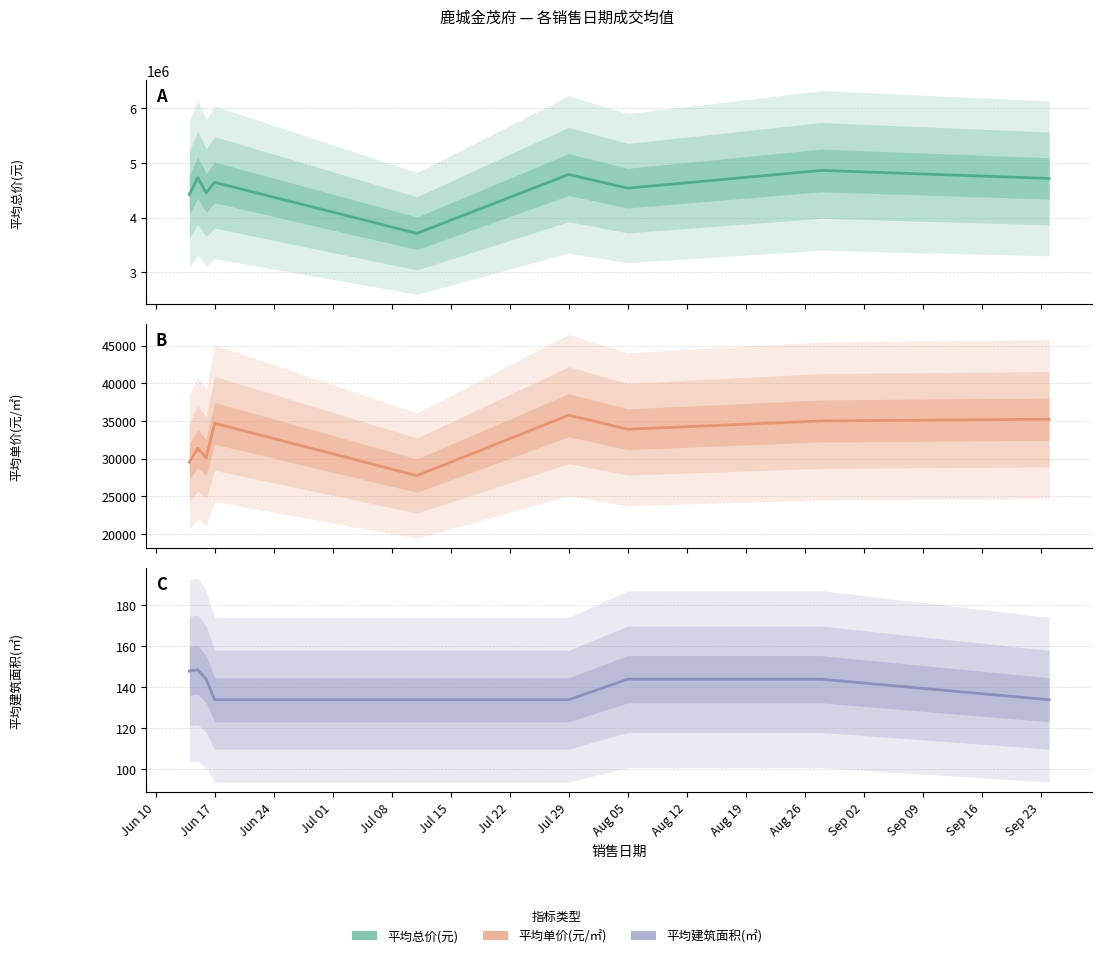

At which label does 平均单价(元/㎡) reach its minimum?

Jul 08